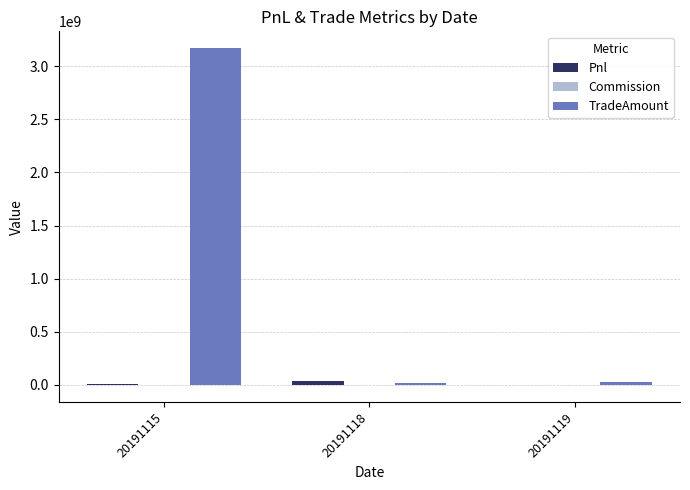

Are the bars horizontal?

No